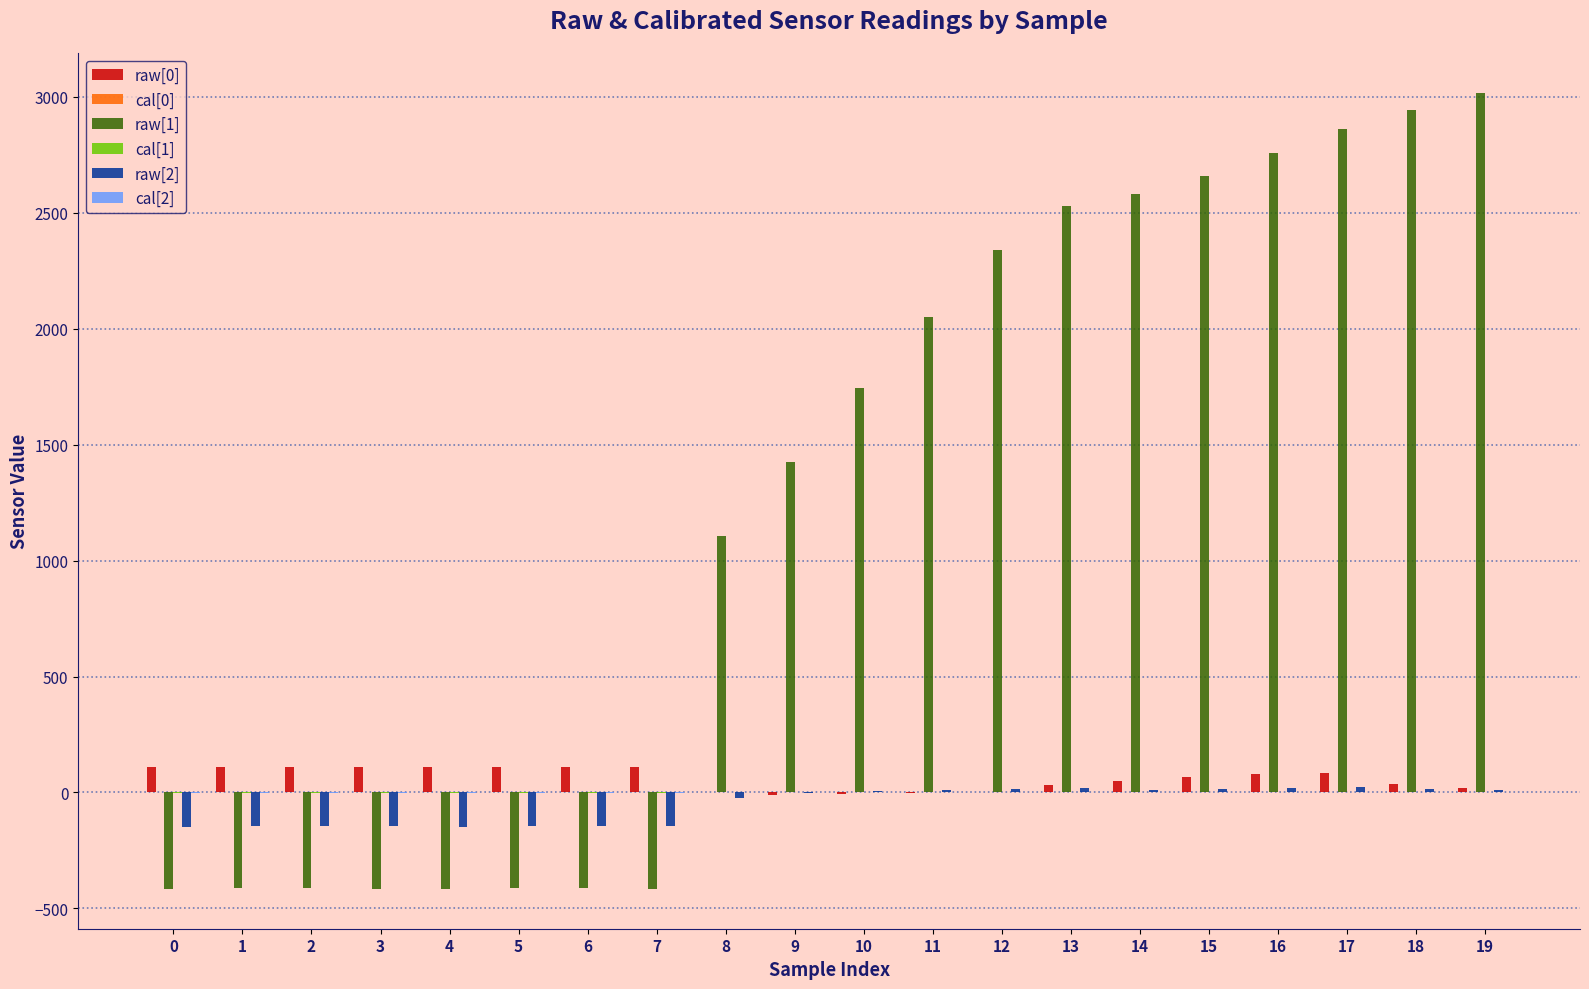

Between 0 and 17, which series saw the biggest shift?

raw[1]